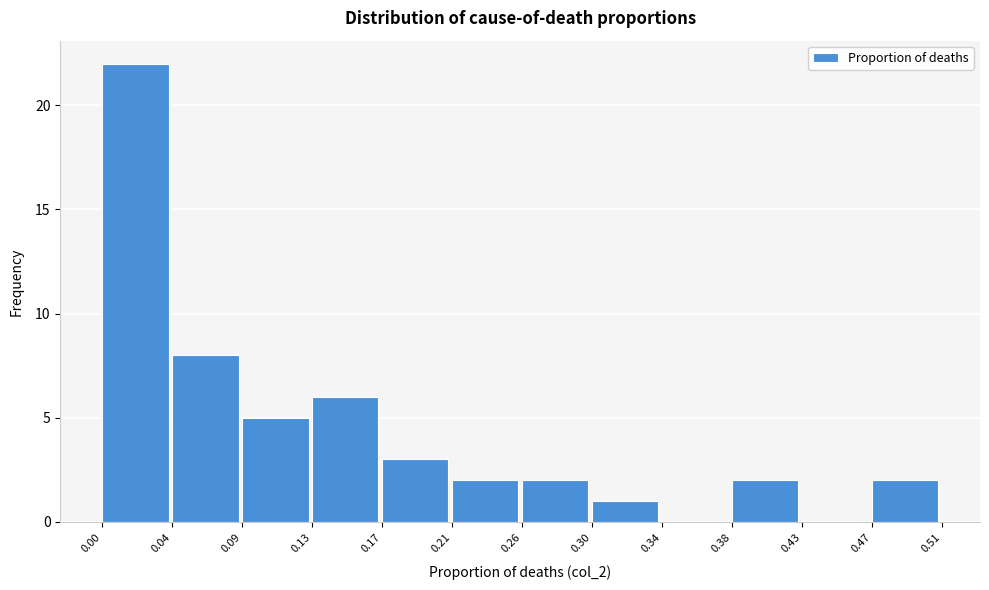

How tall is the bar that spans 0.47 to 0.51 on the x-axis? The values are not printed on the chart, so give them approximately, as read against the axis.

2